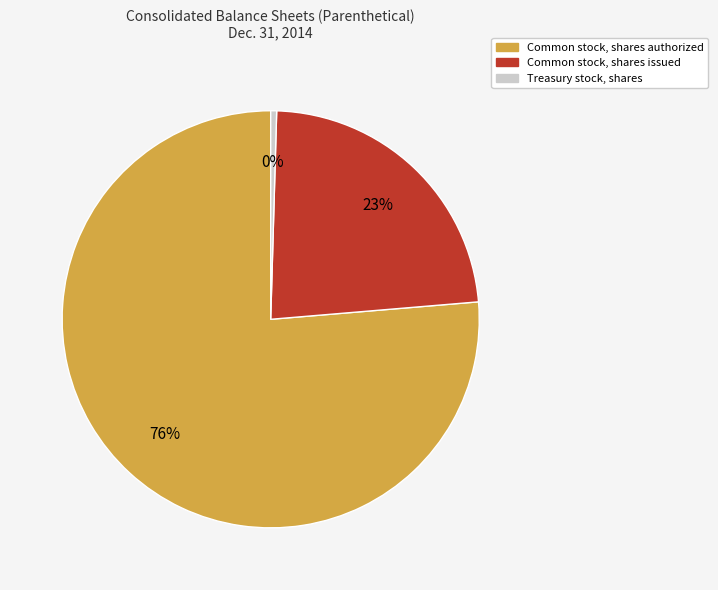

Between Common stock, shares issued and Treasury stock, shares, which is larger?

Common stock, shares issued